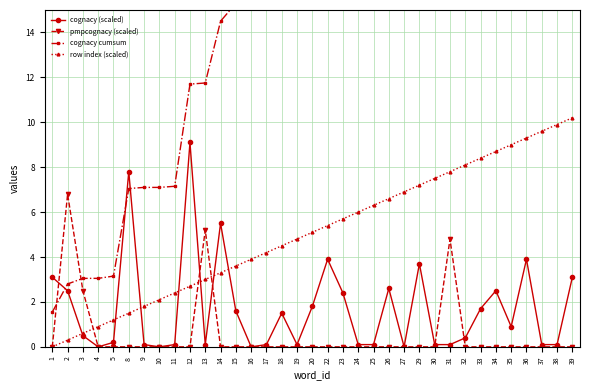

At which label does row index (scaled) reach its peak?

39